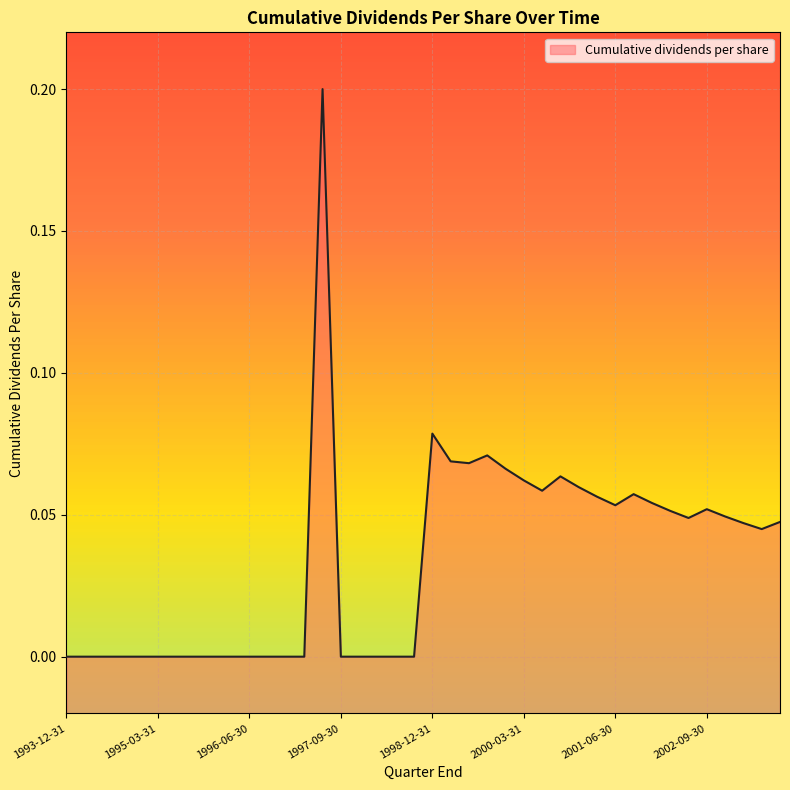

Reading left to right, transcribe all the data shown in this chart.

1993-12-31=0.0	1994-03-31=0.0	1994-06-30=0.0	1994-09-30=0.0	1994-12-31=0.0	1995-03-31=0.0	1995-06-30=0.0	1995-09-30=0.0	1995-12-31=0.0	1996-03-31=0.0	1996-06-30=0.0	1996-09-30=0.0	1996-12-31=0.0	1997-03-31=0.0	1997-06-30=0.2	1997-09-30=0.0	1997-12-31=0.0	1998-03-31=0.0	1998-06-30=0.0	1998-09-30=0.0	1998-12-31=0.1	1999-03-31=0.1	1999-06-30=0.1	1999-09-30=0.1	1999-12-31=0.1	2000-03-31=0.1	2000-06-30=0.1	2000-09-30=0.1	2000-12-31=0.1	2001-03-31=0.1	2001-06-30=0.1	2001-09-30=0.1	2001-12-31=0.1	2002-03-31=0.1	2002-06-30=0.0	2002-09-30=0.1	2002-12-31=0.0	2003-03-31=0.0	2003-06-30=0.0	2003-09-30=0.0